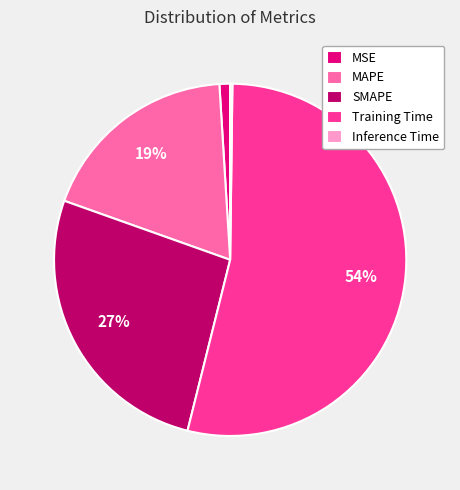

What is the largest slice in the pie chart?

Training Time